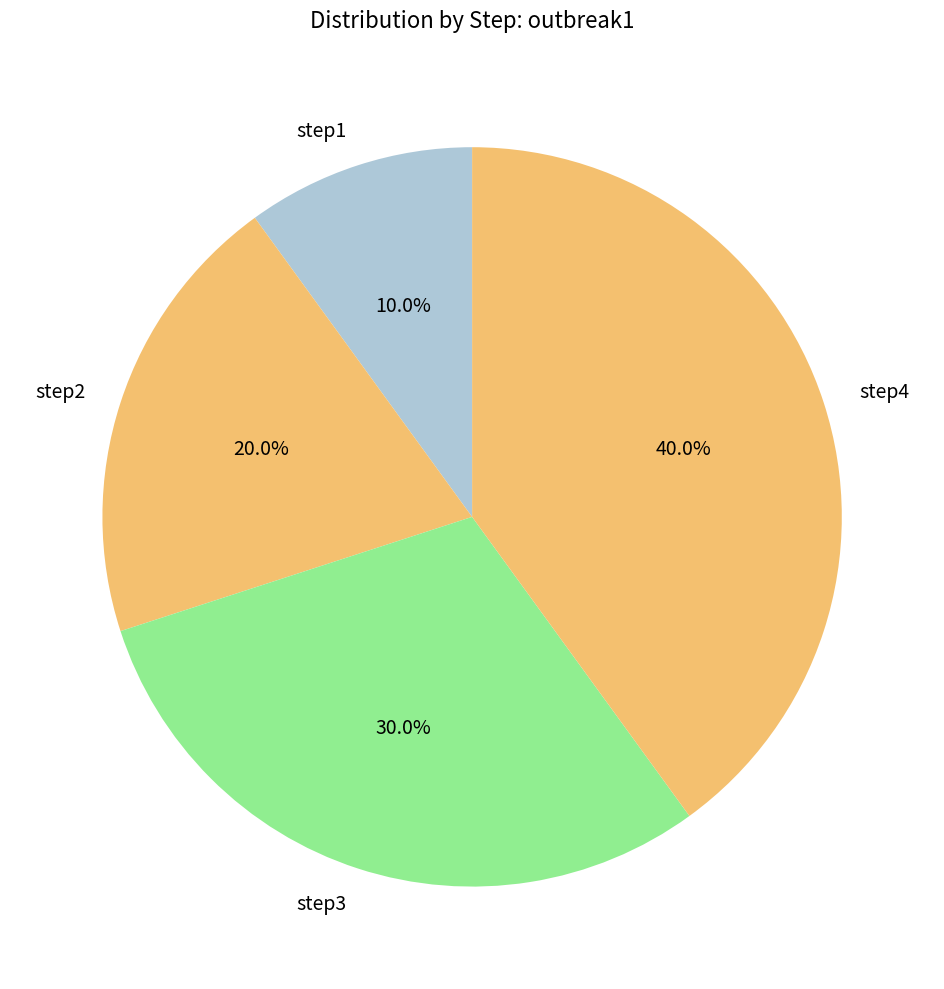

Count the number of slices in the pie.

4